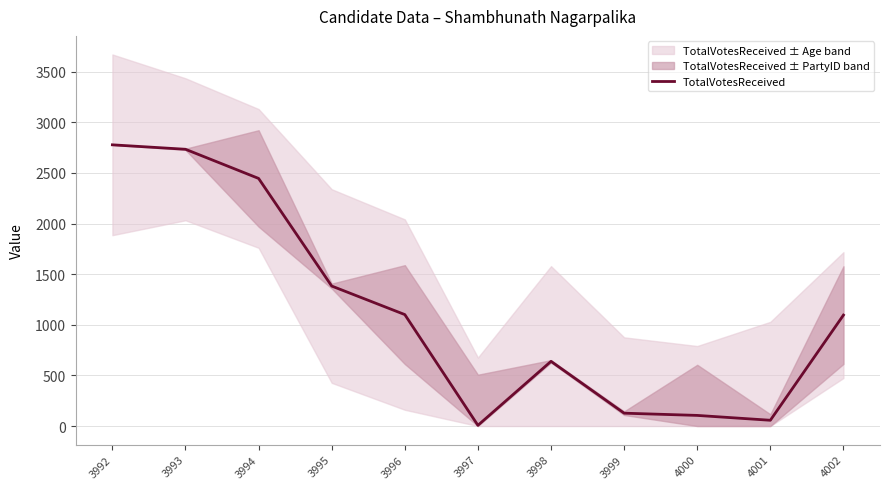

What is the difference between the maximum and minimum values?

2771